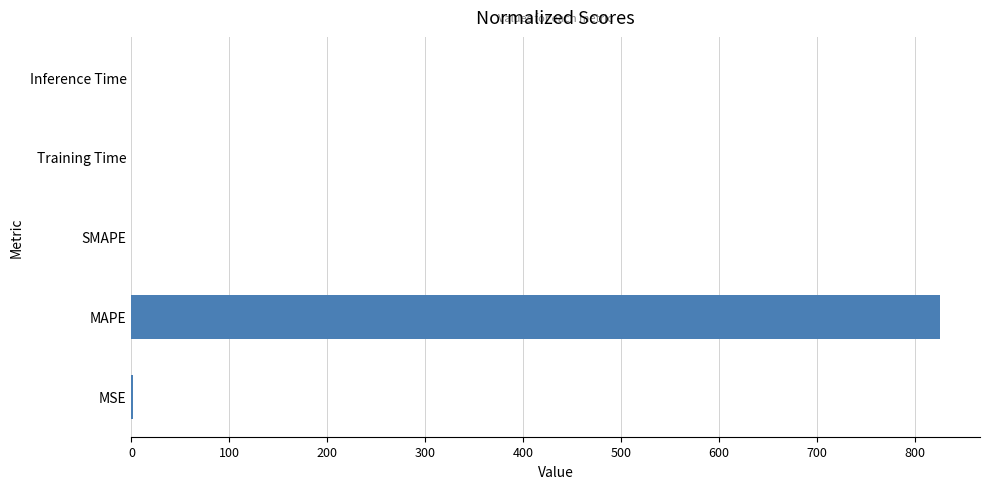

Is it true that the value at Inference Time is 0.0?

True